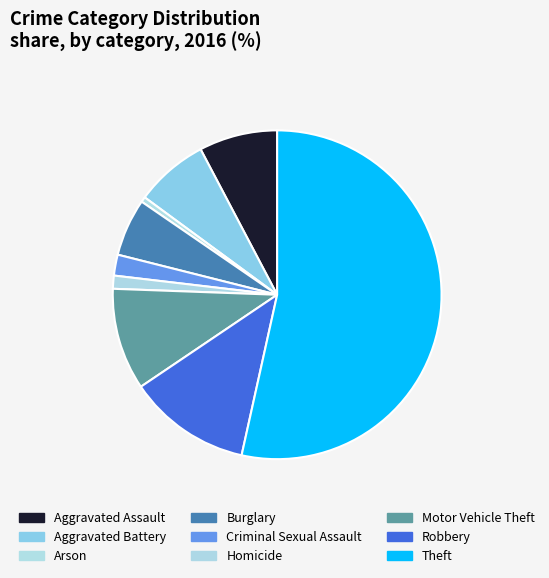

What is the smallest slice in the pie chart?

Arson